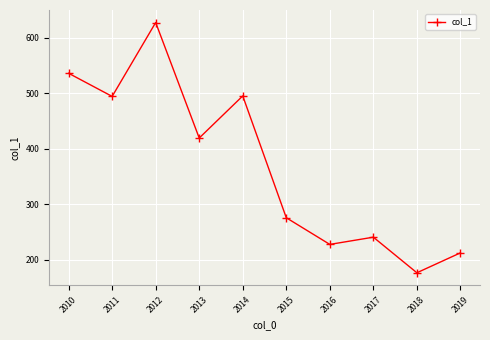

Which category has the lowest value across all series?

2018